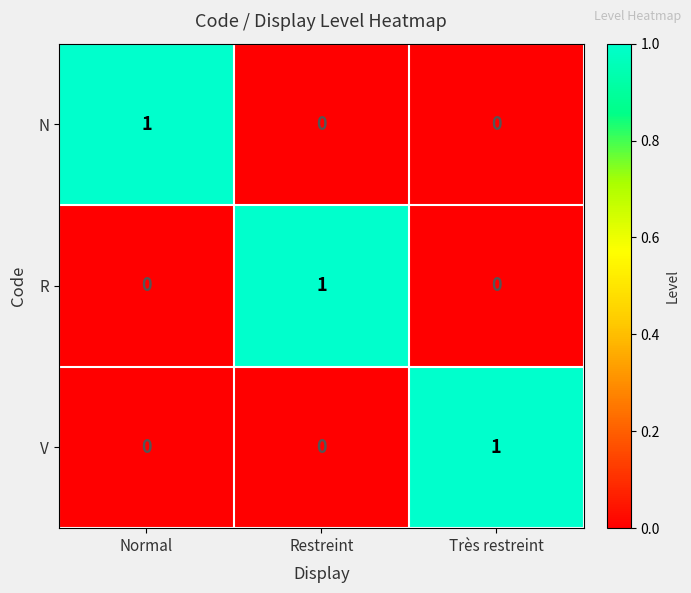

How many values in R are above zero?

1